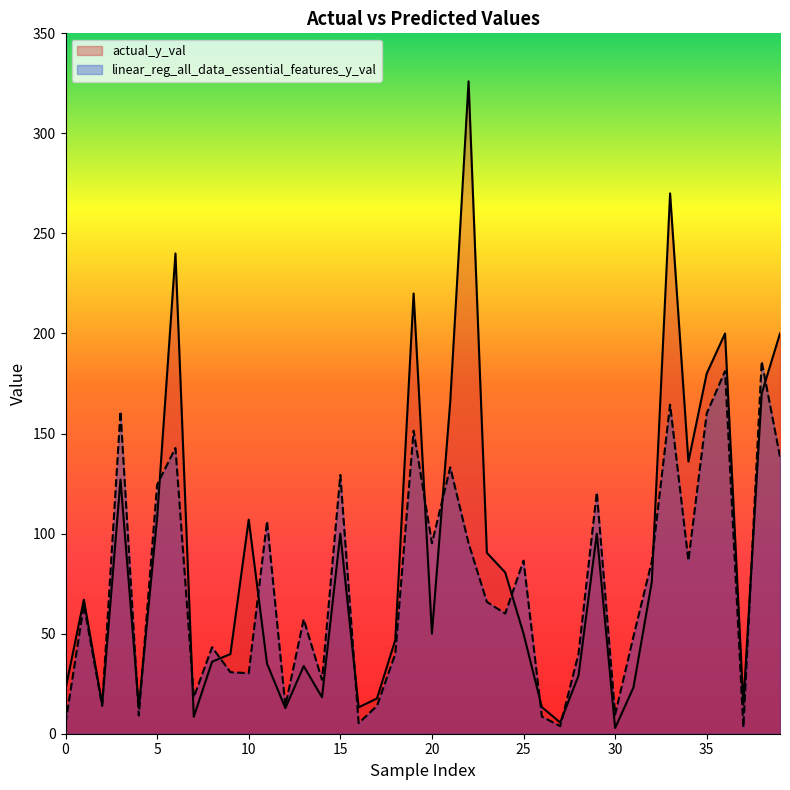

List the labels in order of linear_reg_all_data_essential_features_y_val value, smallest first.

37, 27, 0, 16, 26, 4, 30, 2, 12, 17, 7, 14, 10, 9, 18, 28, 8, 31, 13, 24, 1, 23, 32, 25, 34, 20, 22, 11, 29, 5, 15, 21, 39, 6, 19, 35, 3, 33, 36, 38